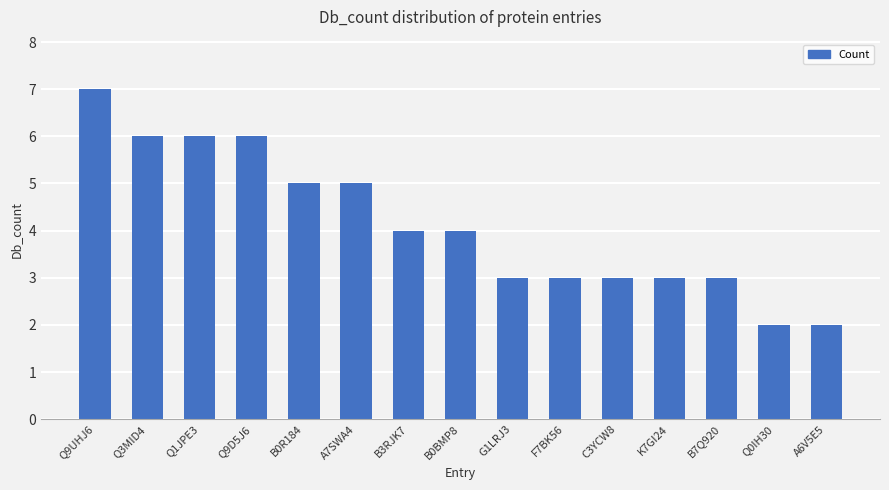

Which has a higher value, A7SWA4 or Q9D5J6?

Q9D5J6